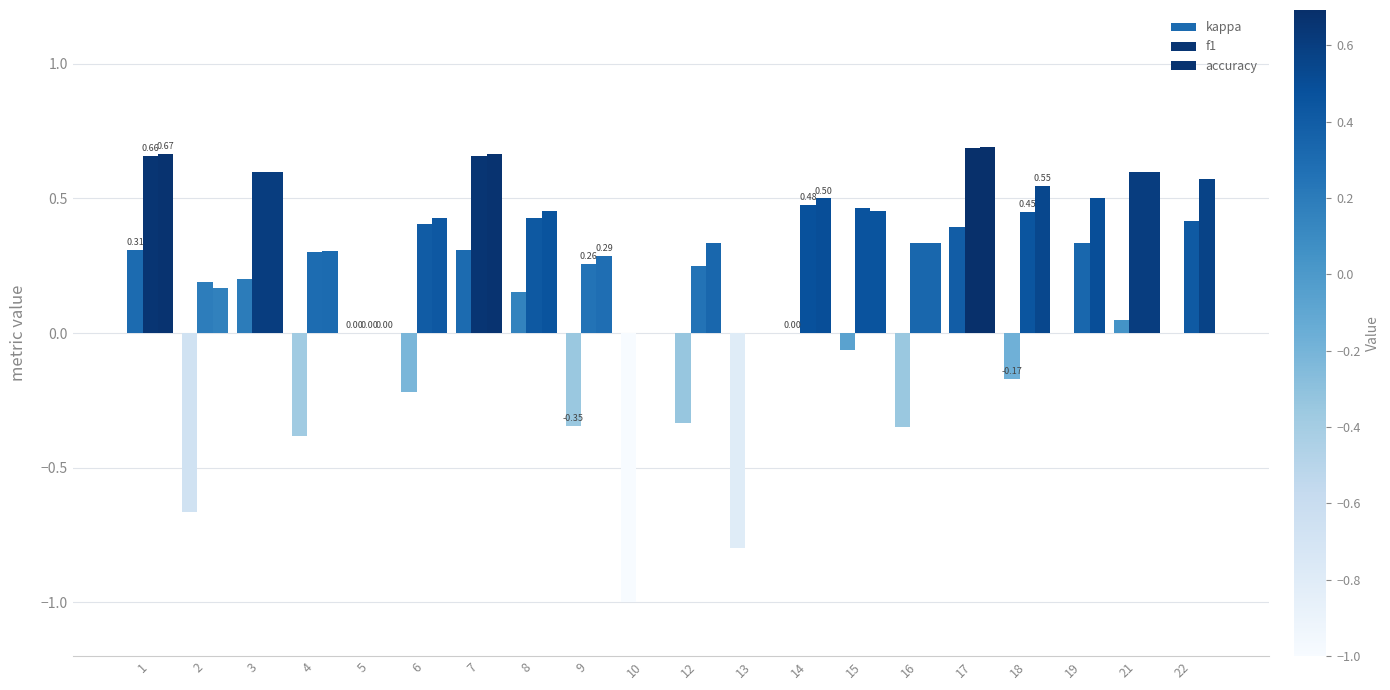

How many series are shown in this chart?

3